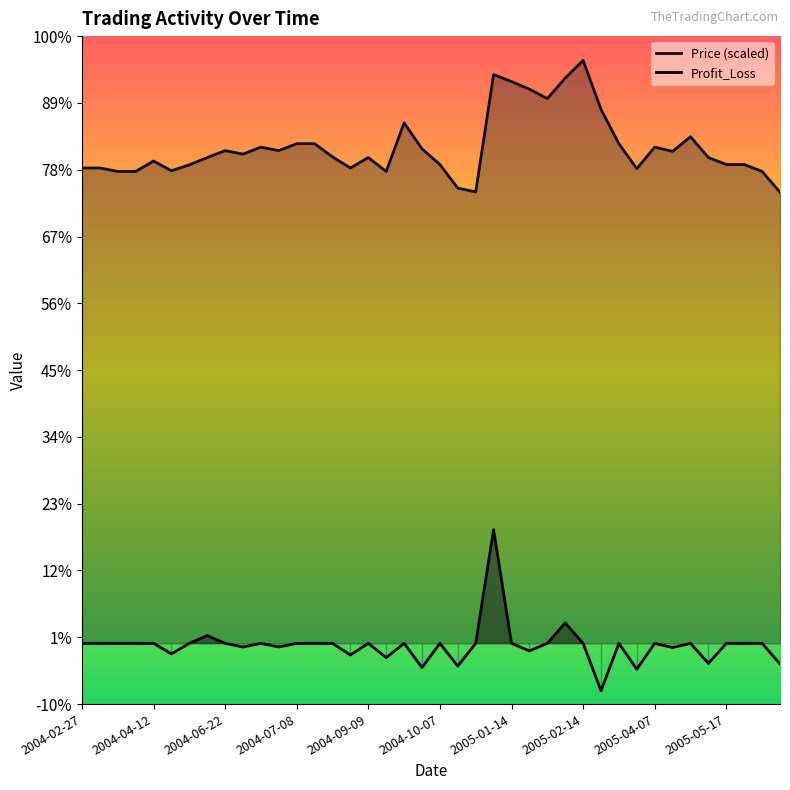

Reading left to right, transcribe all the data shown in this chart.

Price: 27400000.0	27400000.0	27200000.0	27200000.0	27800000.0	27240000.0	27580000.0	28000000.0	28400000.0	28200000.0	28600000.0	28400000.0	28800000.0	28800000.0	28040000.0	27400000.0	28000000.0	27200000.0	30000000.0	28500000.0	27600000.0	26240000.0	26020000.0	32780000.0	32380000.0	31940000.0	31400000.0	32580000.0	33600000.0	30780000.0	28800000.0	27360000.0	28600000.0	28360000.0	29200000.0	28000000.0	27600000.0	27600000.0	27200000.0	26000000.0
Profit_Loss: 0.0	0.0	0.0	0.0	0.0	-604315.0	0.0	447649.0	0.0	-210164.0	0.0	-207224.0	0.0	0.0	0.0	-671631.0	0.0	-821550.0	0.0	-1396635.0	0.0	-1307575.0	0.0	6554377.0	0.0	-431886.0	0.0	1178159.0	0.0	-2730126.0	0.0	-1489953.0	0.0	-237558.0	0.0	-1153623.0	0.0	0.0	0.0	-1187556.0